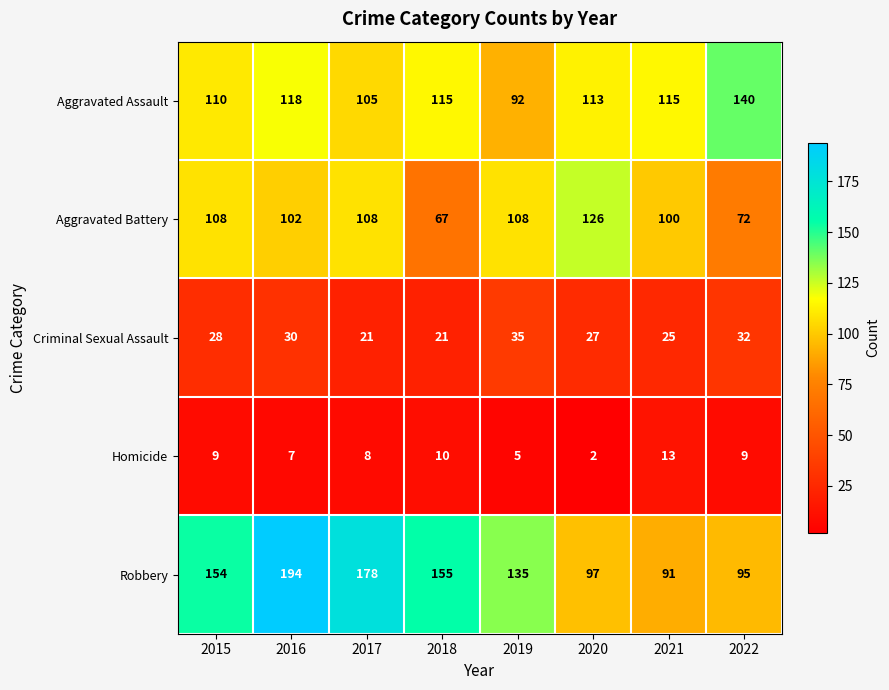

Where is Homicide nearest to the value 7?

2016